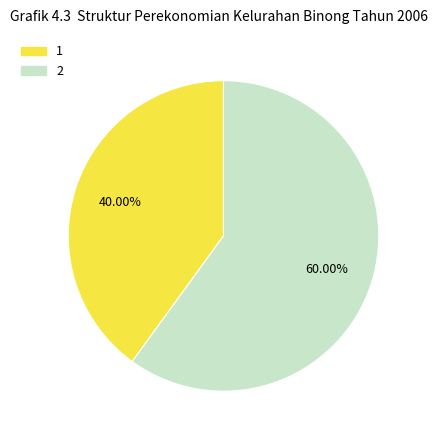

What is the largest slice in the pie chart?

2